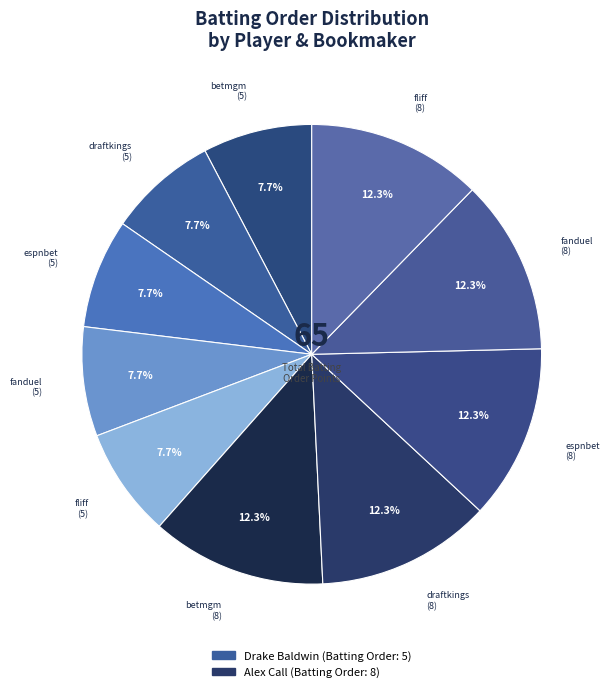

Count the number of slices in the pie.

10